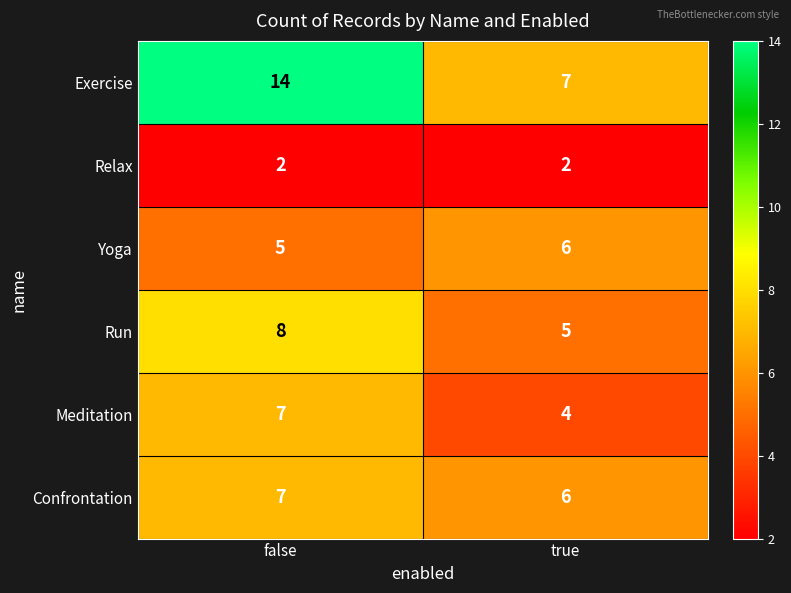

What is the total value across all series at true?

30